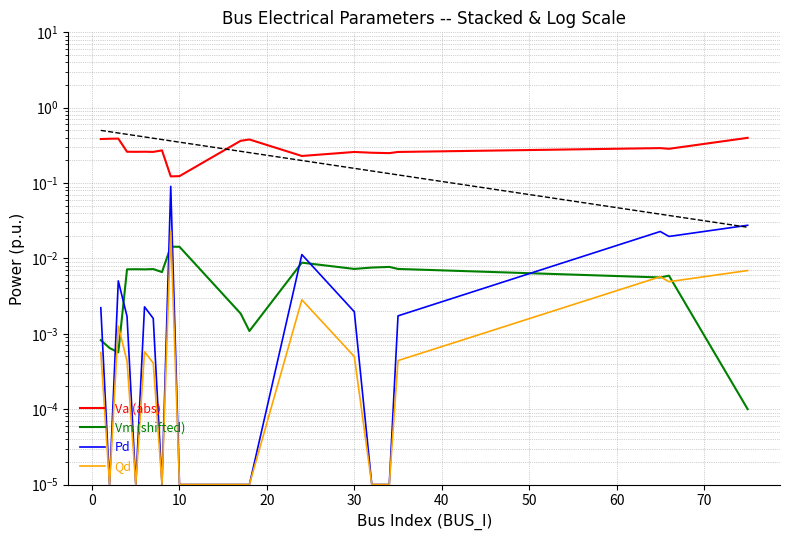

How many interior local peaks does the Qd series have?

5